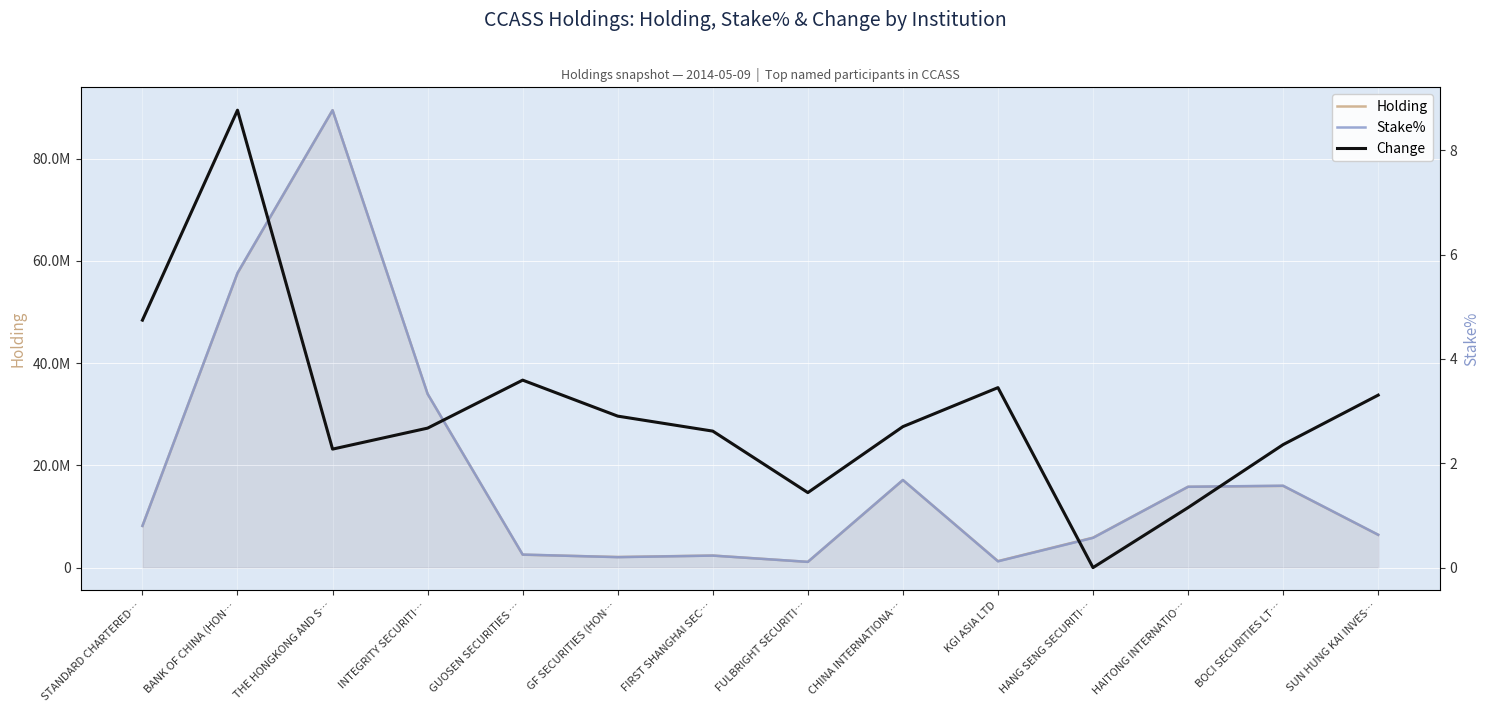

How many lines are shown in the chart?

3